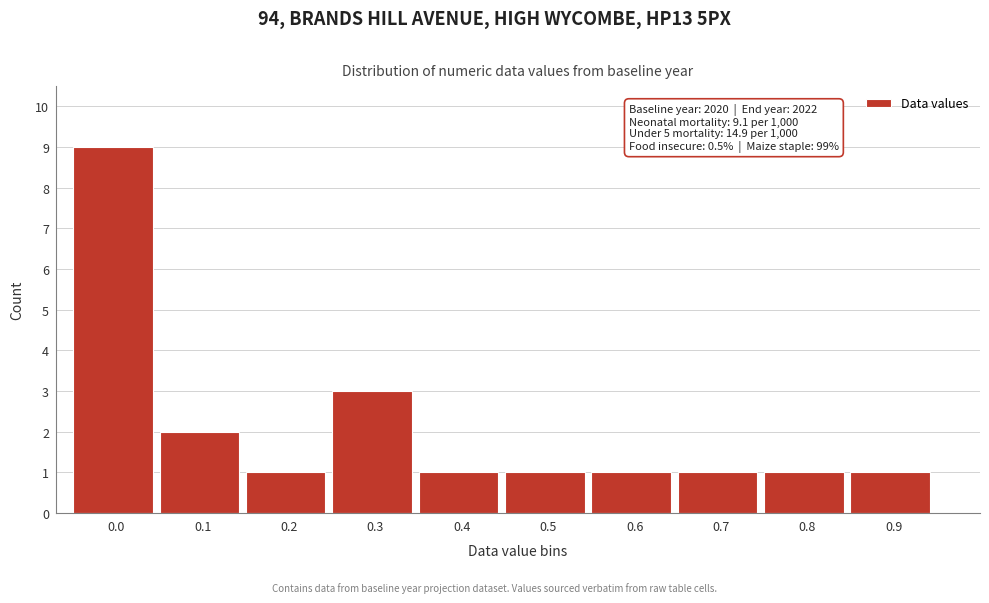

Reading left to right, transcribe all the data shown in this chart.

0.0=9	0.1=2	0.2=1	0.3=3	0.4=1	0.5=1	0.6=1	0.7=1	0.8=1	0.9=1